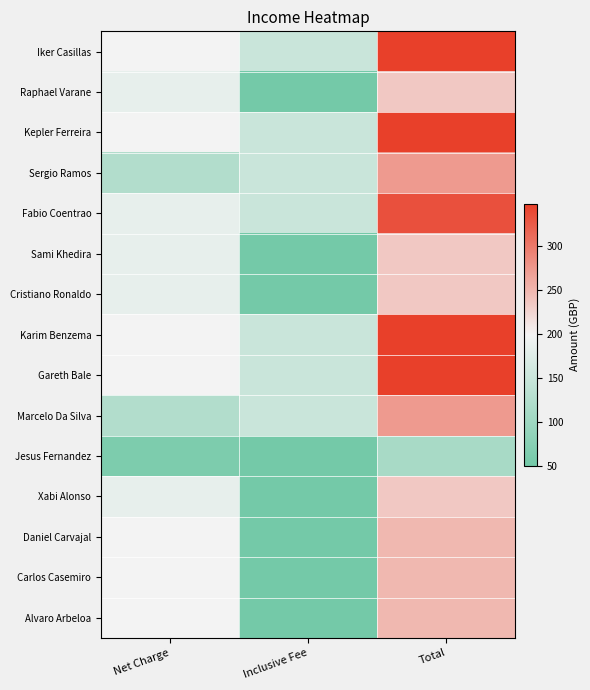

Reading left to right, list all the values displayed in this chart.

Iker Casillas: Net Charge=198.0	Inclusive Fee=150.0	Total=348.0
Raphael Varane: Net Charge=184.0	Inclusive Fee=50.0	Total=234.0
Kepler Ferreira: Net Charge=198.0	Inclusive Fee=150.0	Total=348.0
Sergio Ramos: Net Charge=122.7	Inclusive Fee=150.0	Total=272.7
Fabio Coentrao: Net Charge=184.0	Inclusive Fee=150.0	Total=334.0
Sami Khedira: Net Charge=184.0	Inclusive Fee=50.0	Total=234.0
Cristiano Ronaldo: Net Charge=184.0	Inclusive Fee=50.0	Total=234.0
Karim Benzema: Net Charge=198.0	Inclusive Fee=150.0	Total=348.0
Gareth Bale: Net Charge=198.0	Inclusive Fee=150.0	Total=348.0
Marcelo Da Silva: Net Charge=122.7	Inclusive Fee=150.0	Total=272.7
Jesus Fernandez: Net Charge=61.3	Inclusive Fee=50.0	Total=111.3
Xabi Alonso: Net Charge=184.0	Inclusive Fee=50.0	Total=234.0
Daniel Carvajal: Net Charge=198.0	Inclusive Fee=50.0	Total=248.0
Carlos Casemiro: Net Charge=198.0	Inclusive Fee=50.0	Total=248.0
Alvaro Arbeloa: Net Charge=198.0	Inclusive Fee=50.0	Total=248.0